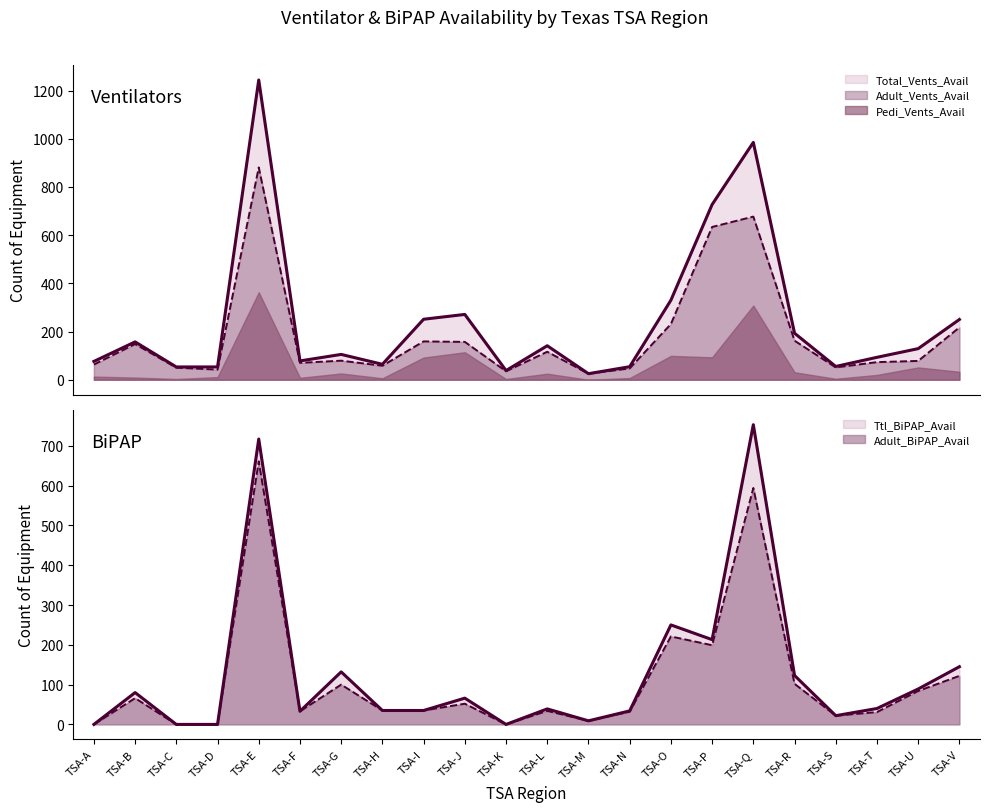

What is the spread (max minus min) of values at TSA-T?

62